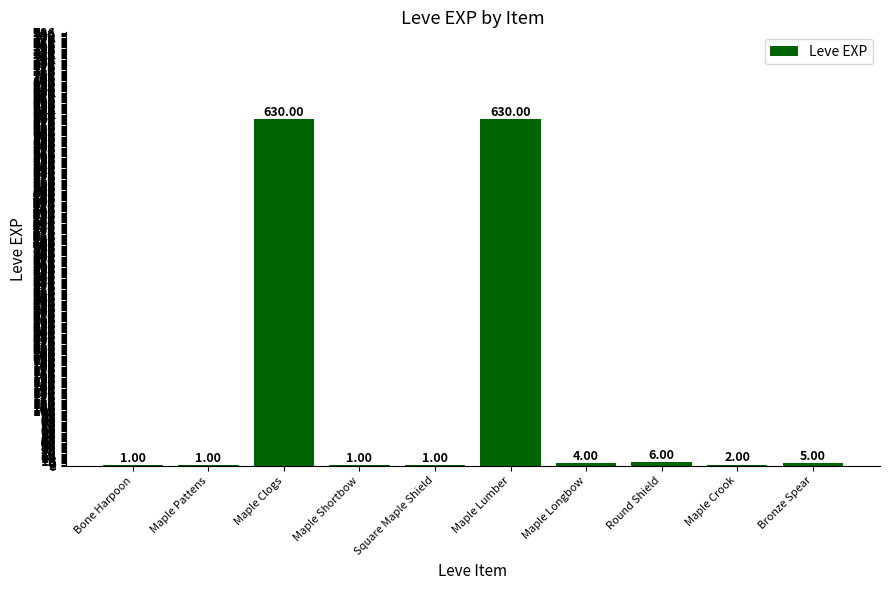

Approximately how many times larger is the value at Bone Harpoon compared to Maple Crook?

0.5